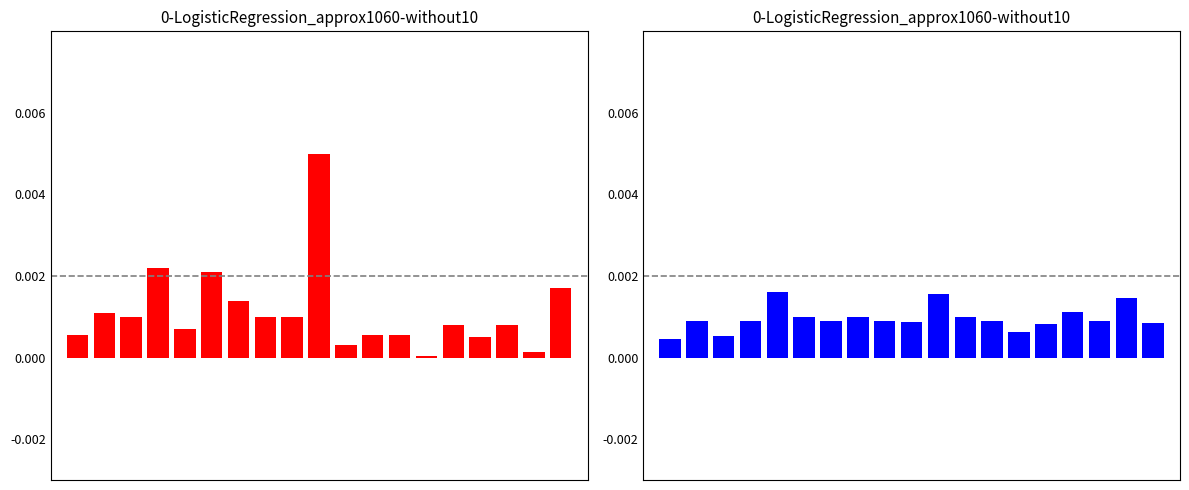

How many bars are there in each group?

2